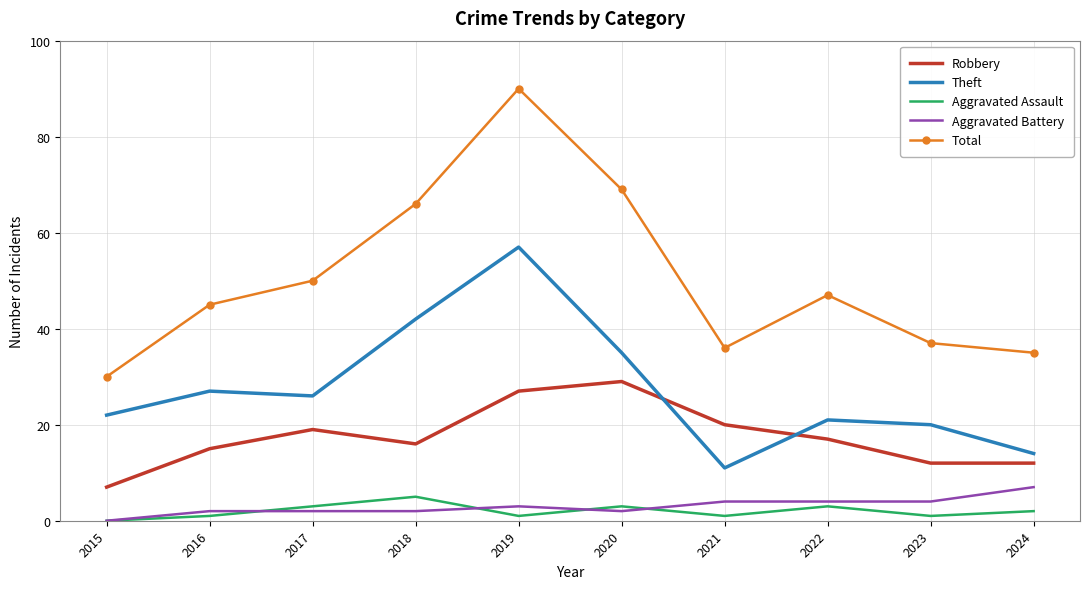

At 2018, list the series in order from smallest to largest.

Aggravated Battery, Aggravated Assault, Robbery, Theft, Total